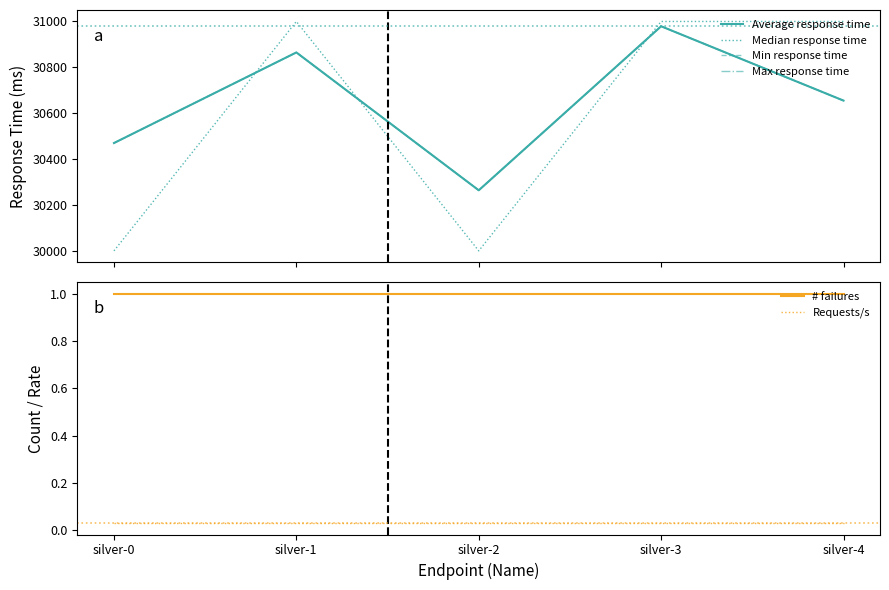

True or false: Average response time and Max response time cross at least once.

False